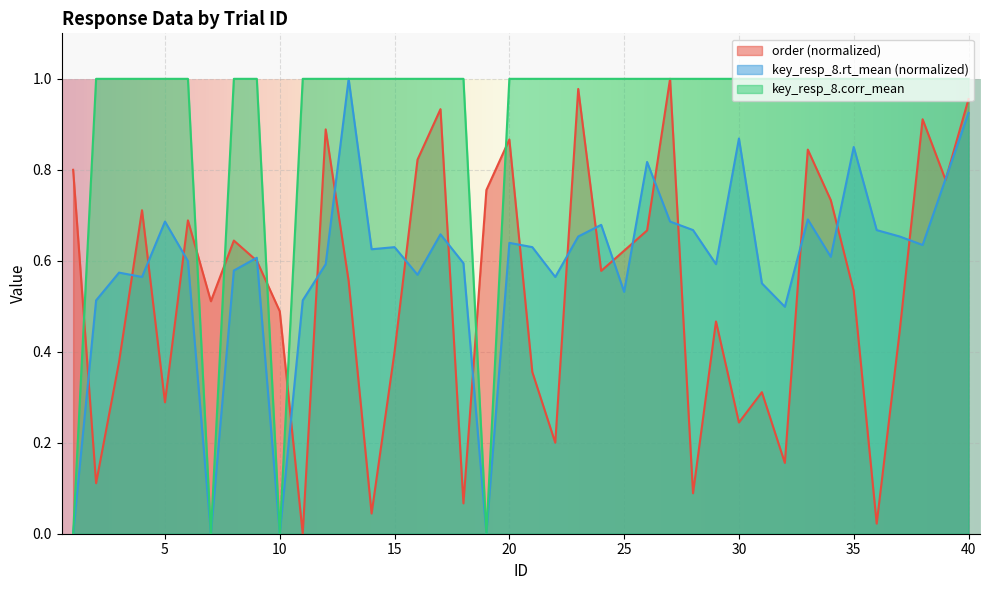

Which series has the largest total across all categories?

key_resp_8.corr_mean